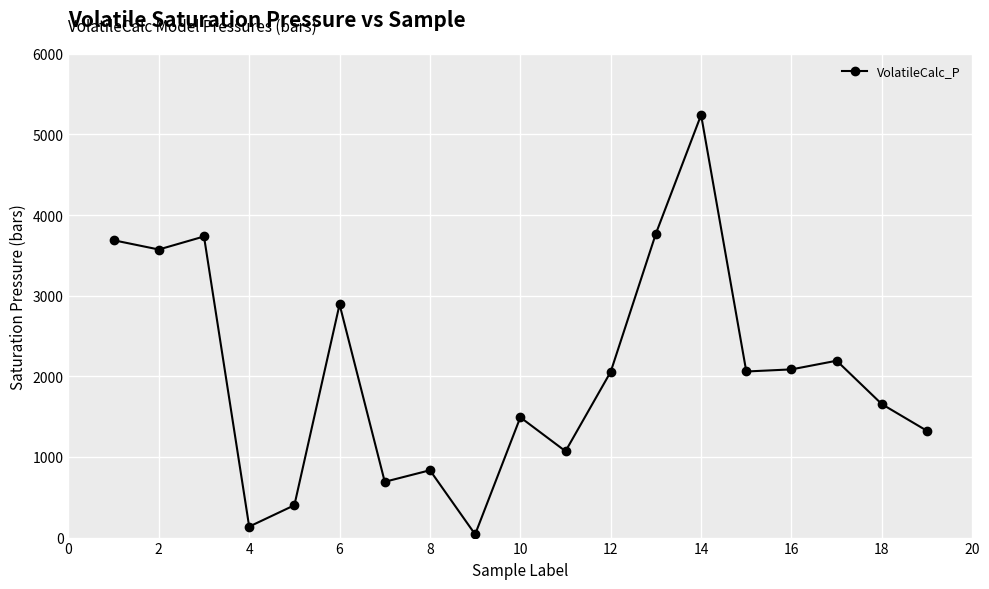

What is the difference between the maximum and second lowest values?

5105.2